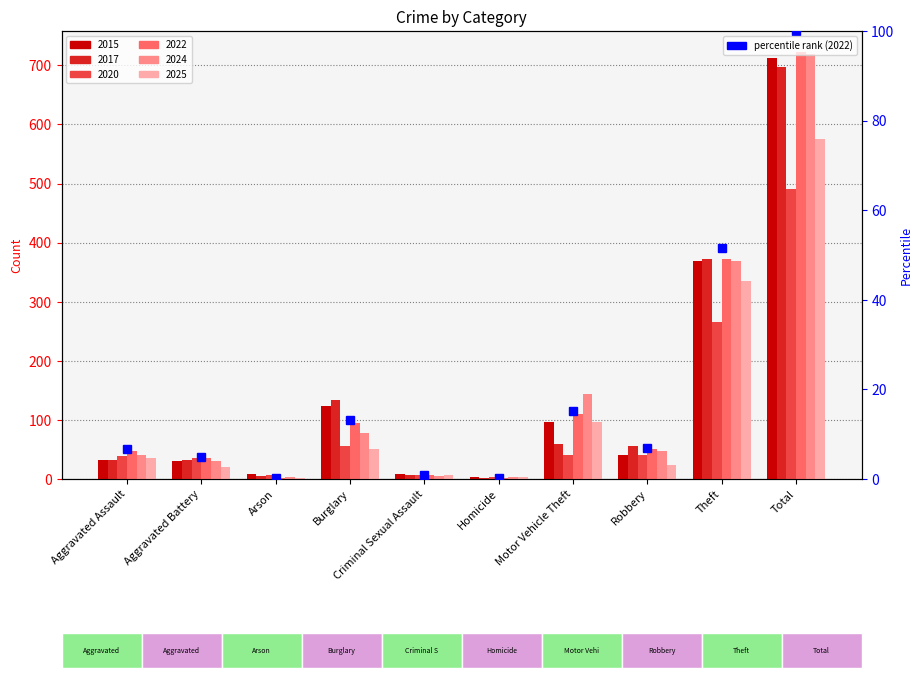

How many values in the 2015 series are below 41?

5